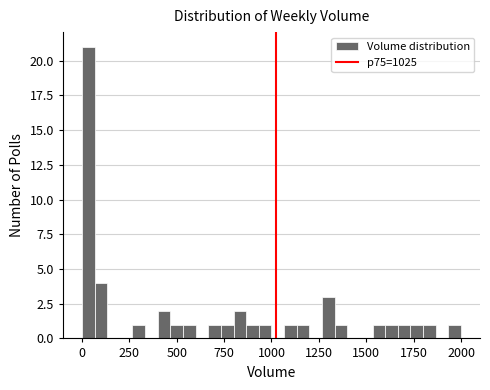

Read against the x-axis, roughly where is the centre of the tallest bar?

50